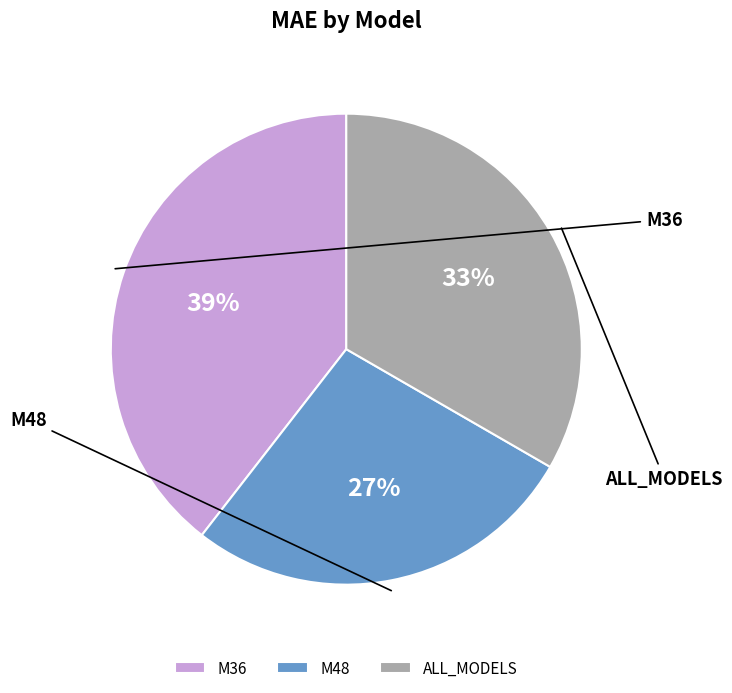

Count the number of slices in the pie.

3